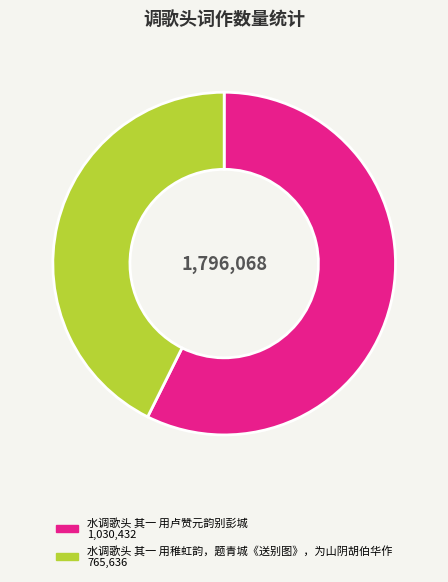

How many slices are in this pie chart?

2